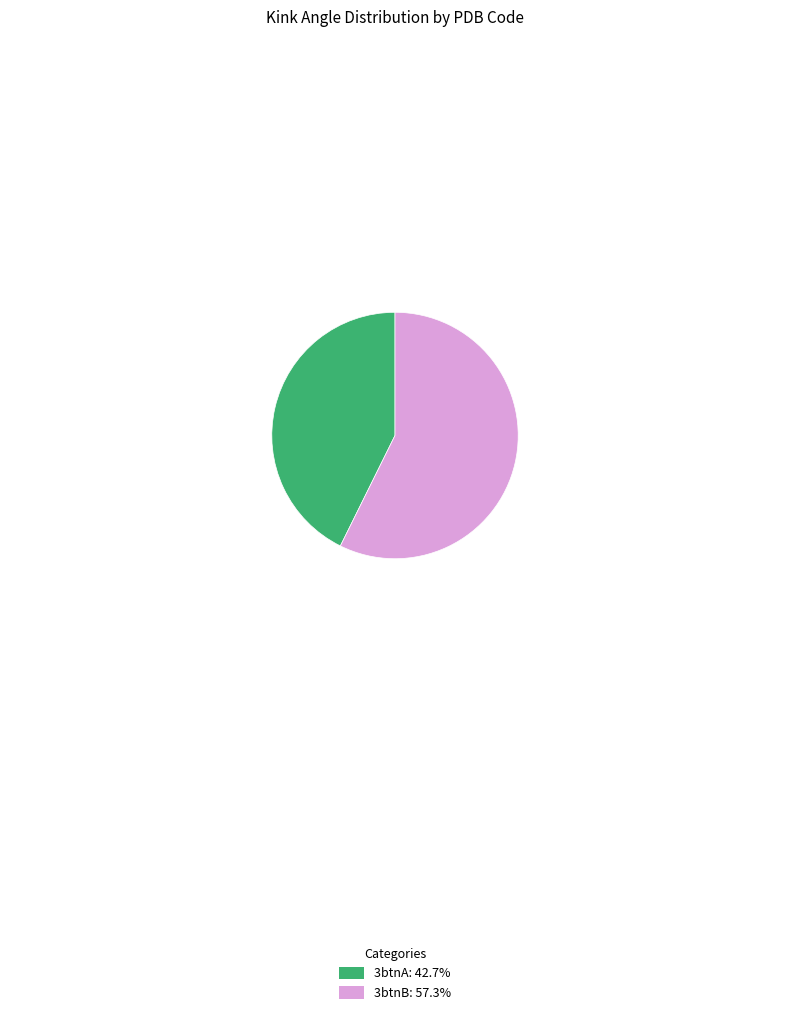

Is 3btnB the majority of the pie?

Yes